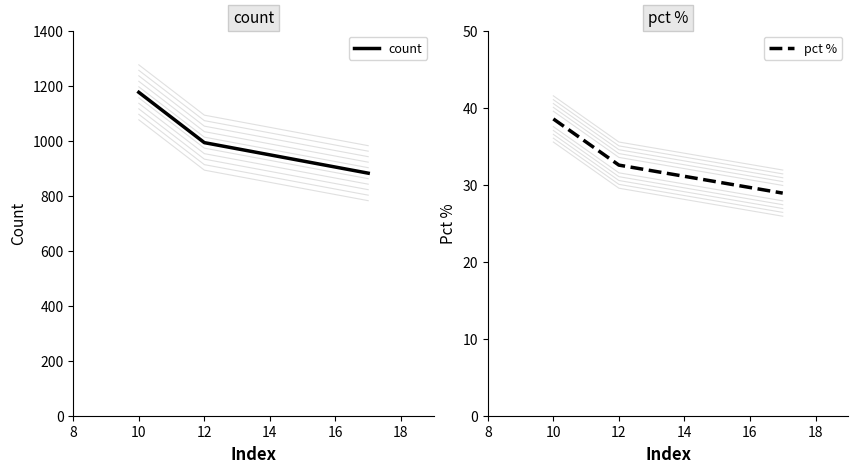

How many lines are shown in the chart?

2